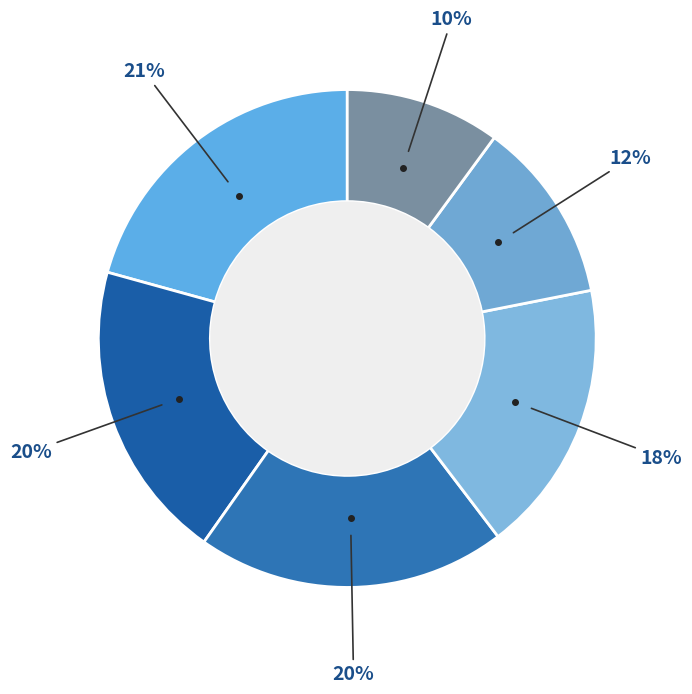

How many segments does this pie chart have?

6